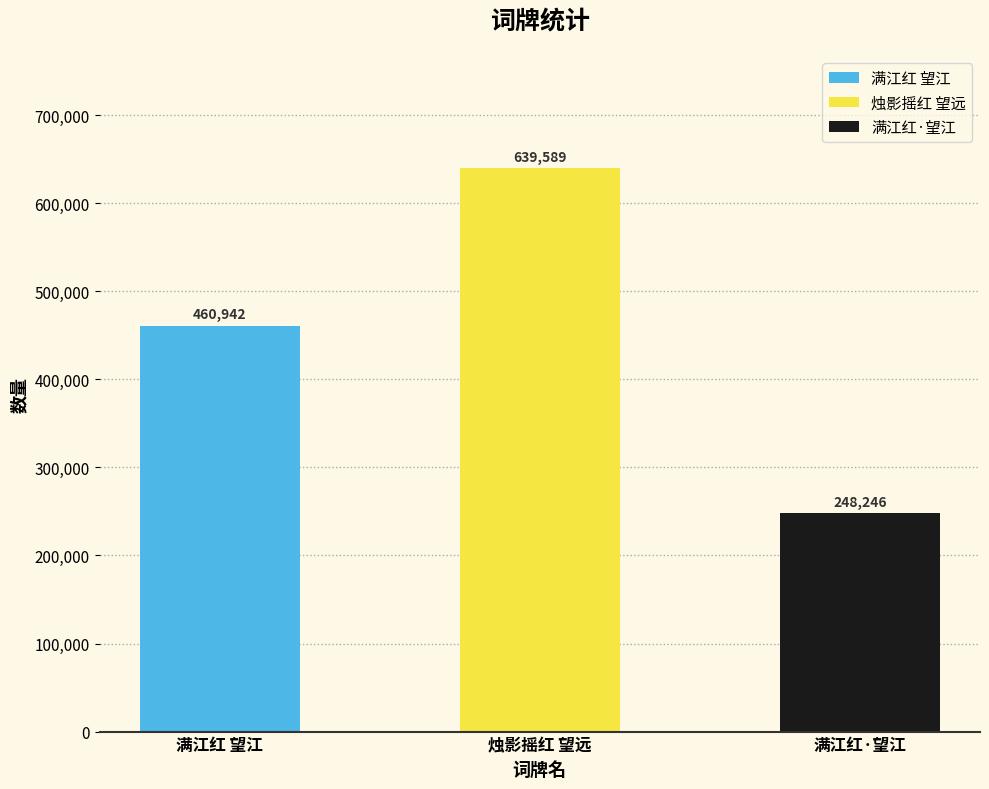

Rank the categories by value from lowest to highest.

满江红·望江, 满江红 望江, 烛影摇红 望远